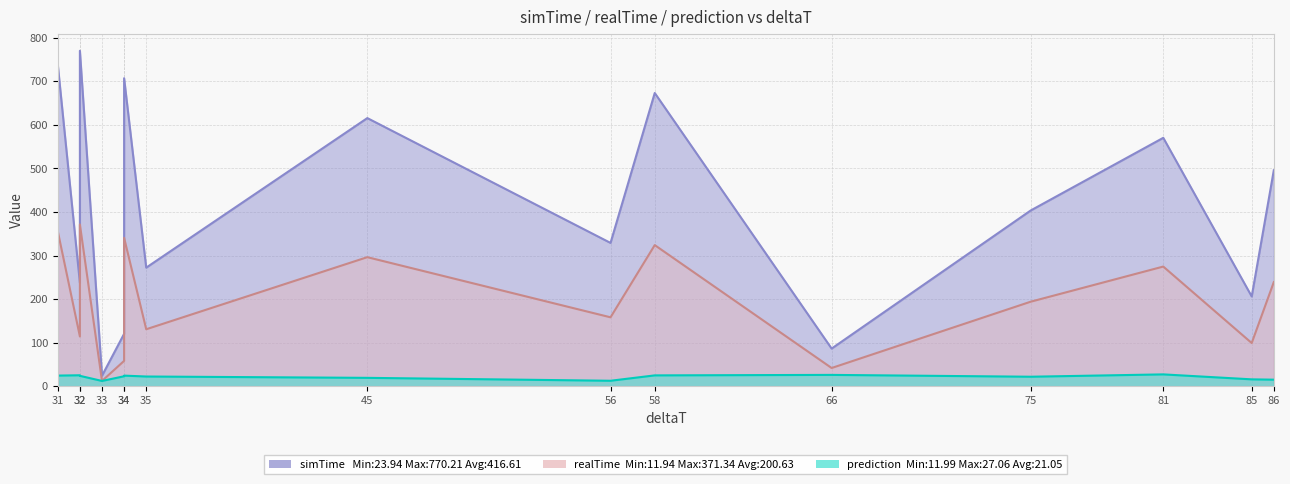

At which category does the chart reach its minimum across all series?

33